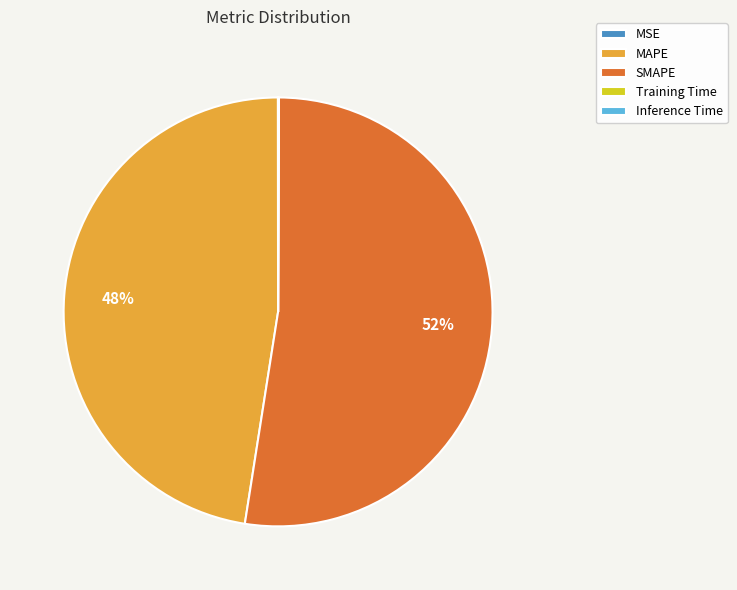

What is the largest slice in the pie chart?

SMAPE